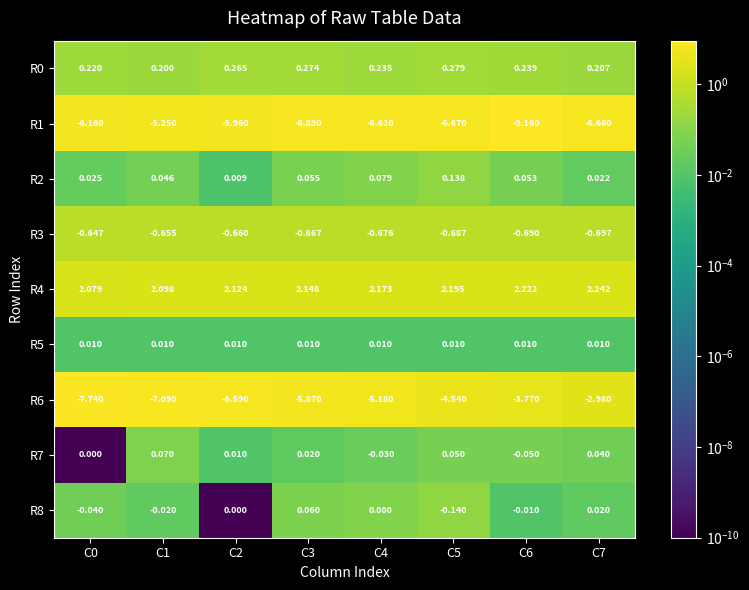

Is the value of R1 at C4 greater than the value of R5 at C4?

No